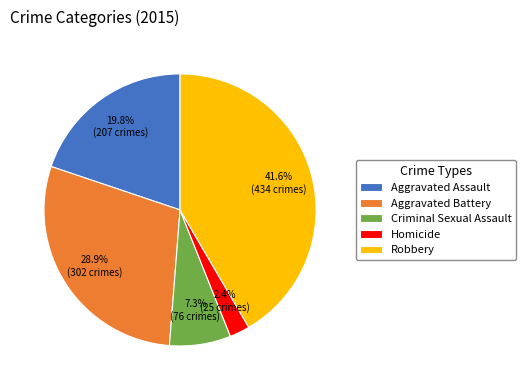

Between Aggravated Battery and Criminal Sexual Assault, which is larger?

Aggravated Battery